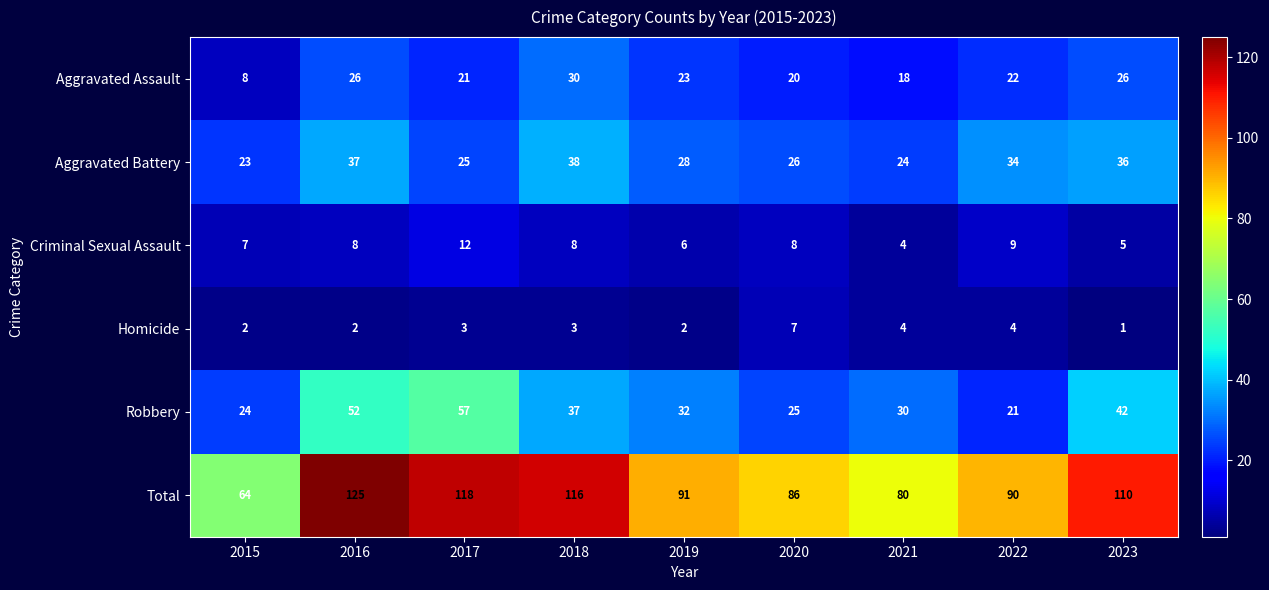

Which label corresponds to the largest value in the chart?

2016